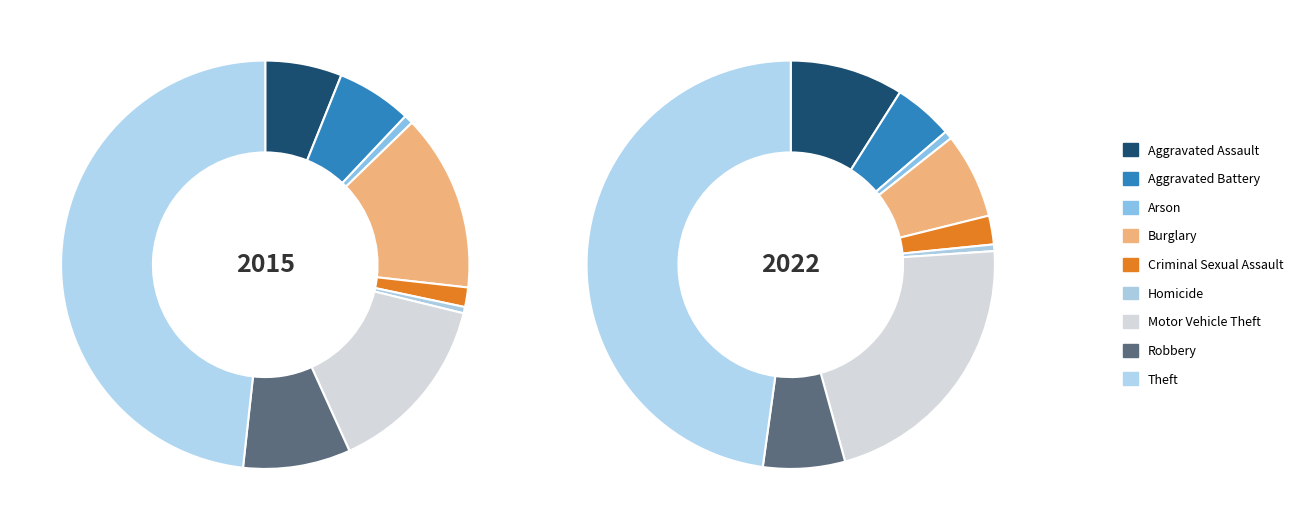

What percentage is the Robbery slice, to the nearest percent?

6%